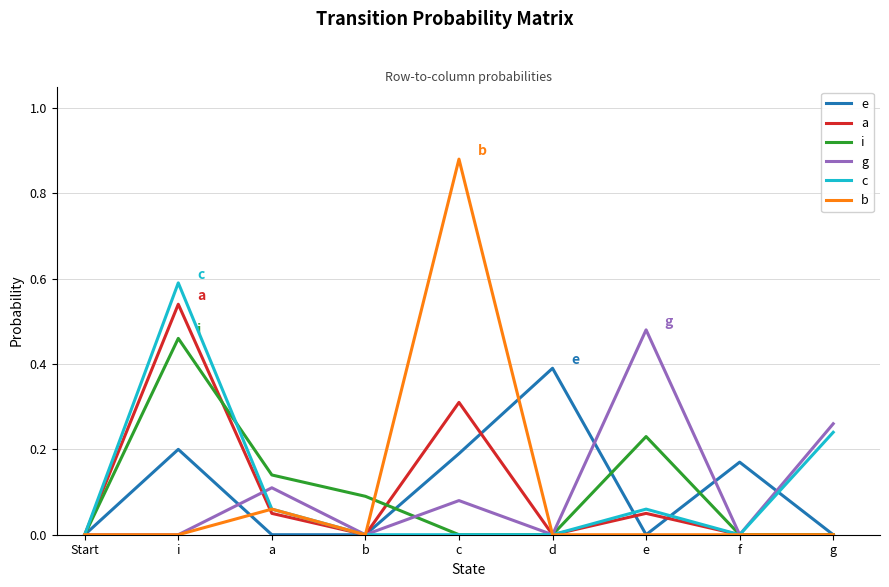

What is the total value across all series at e?

0.8